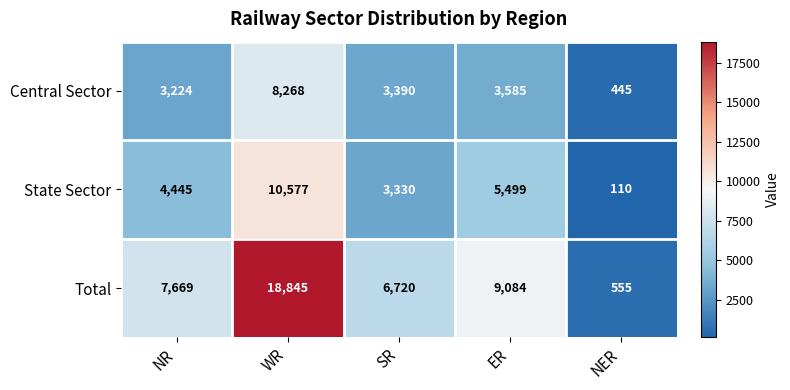

How many categories are shown in the chart?

5